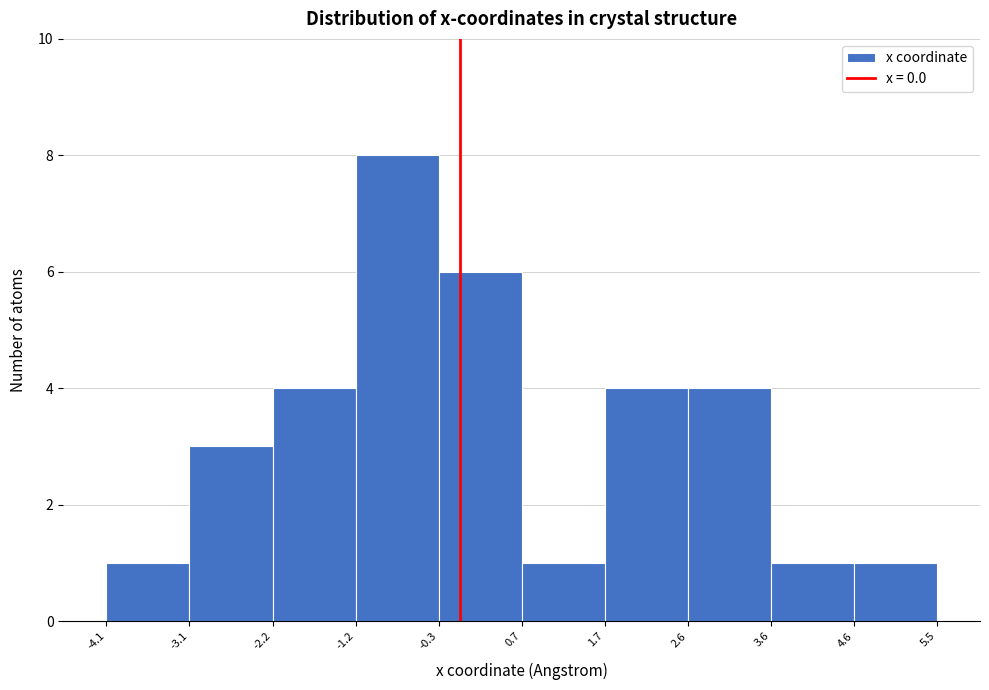

Over which range of the x-axis is the bar tallest?

-1.2 to -0.3